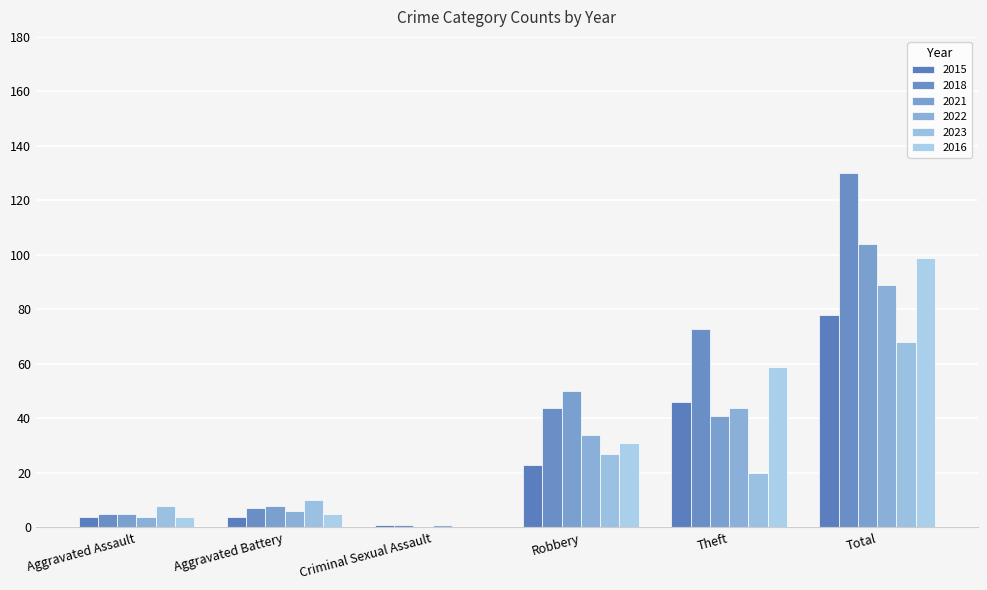

What is the approximate value of 2016 at Aggravated Assault, to the nearest 5?

5